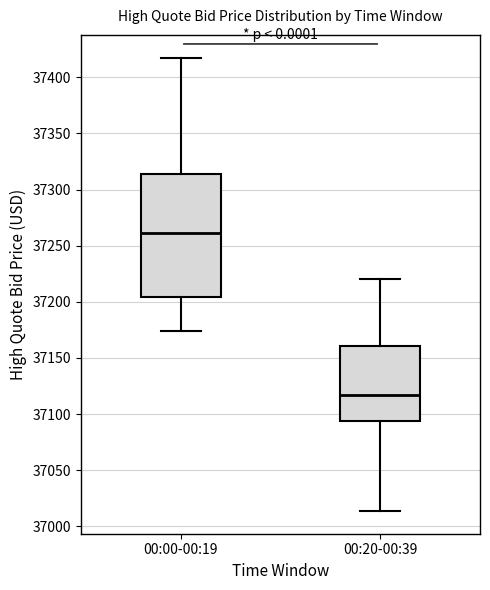

Reading left to right, read every box against the y-axis: the position of its median line, the range the box covers, and the ends of its whiskers. The values are not printed on the chart, so give them approximately, as read against the axis.

00:00-00:19: median 37260, box 37205 to 37315, whiskers 37175 to 37420
00:20-00:39: median 37115, box 37095 to 37160, whiskers 37015 to 37220